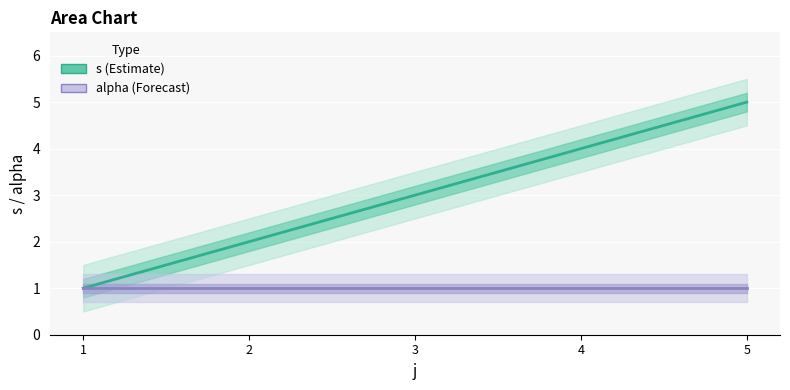

What are all the series names shown in the legend?

s, alpha